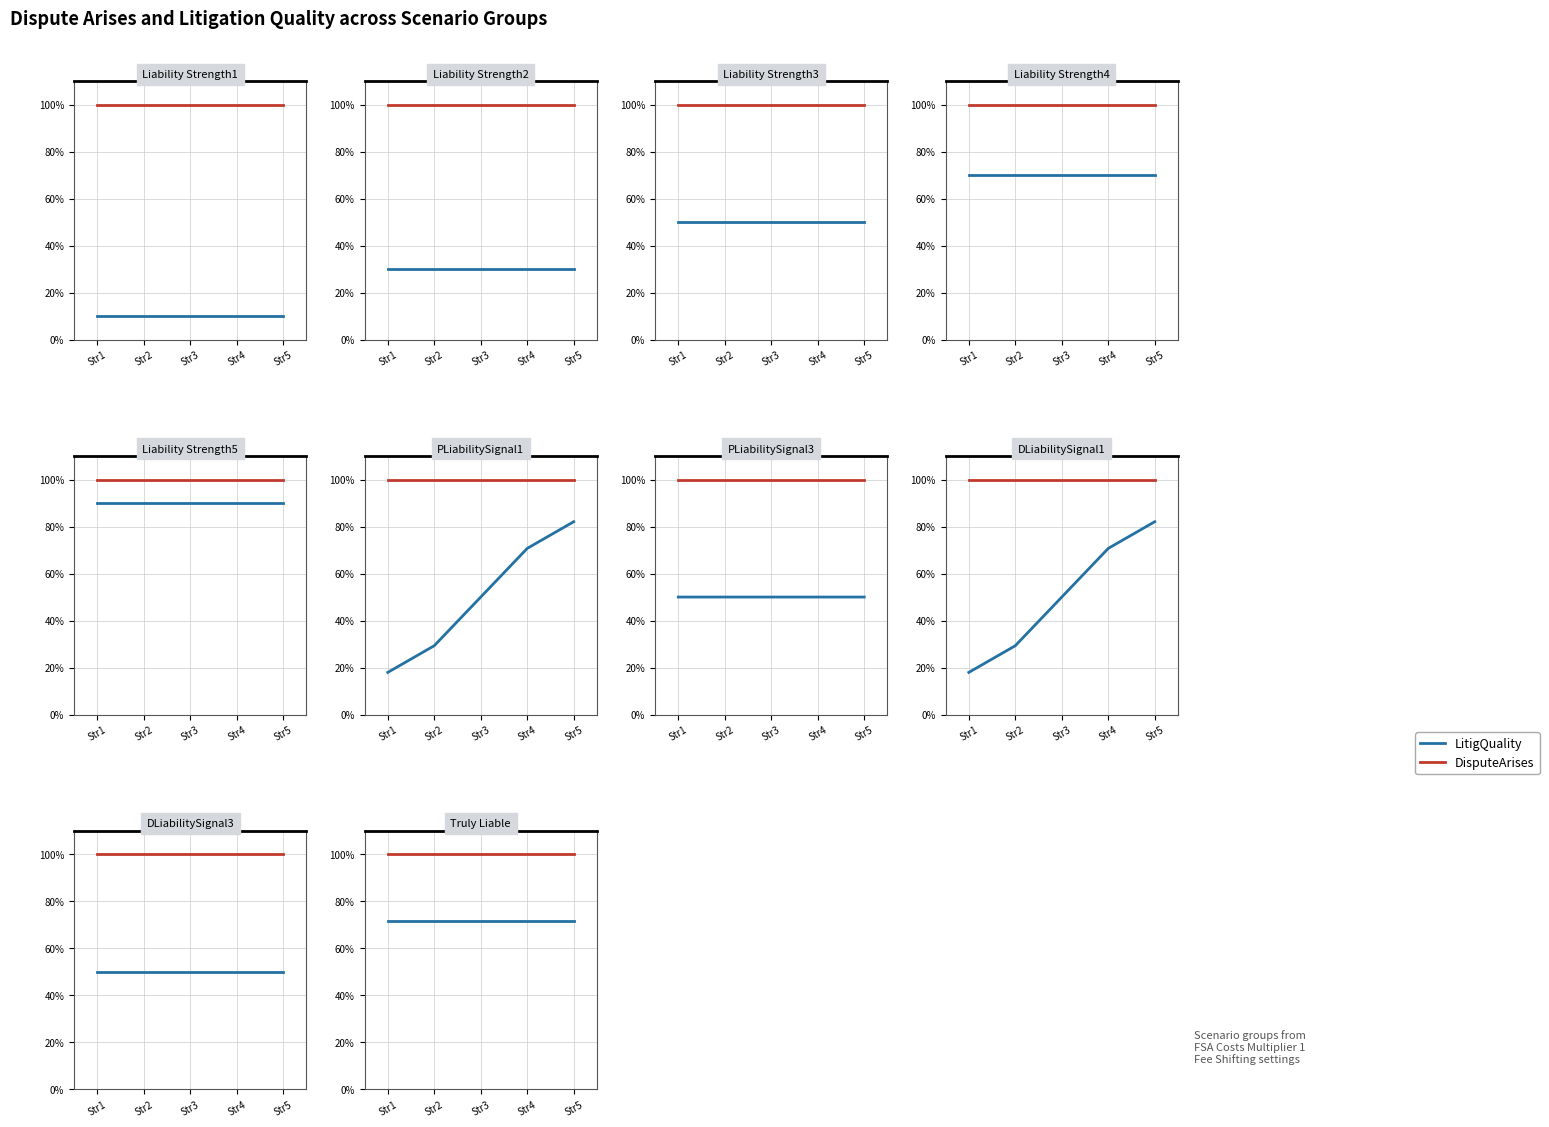

The LitigQuality series shows 0.7 at Str5. True or false?

True